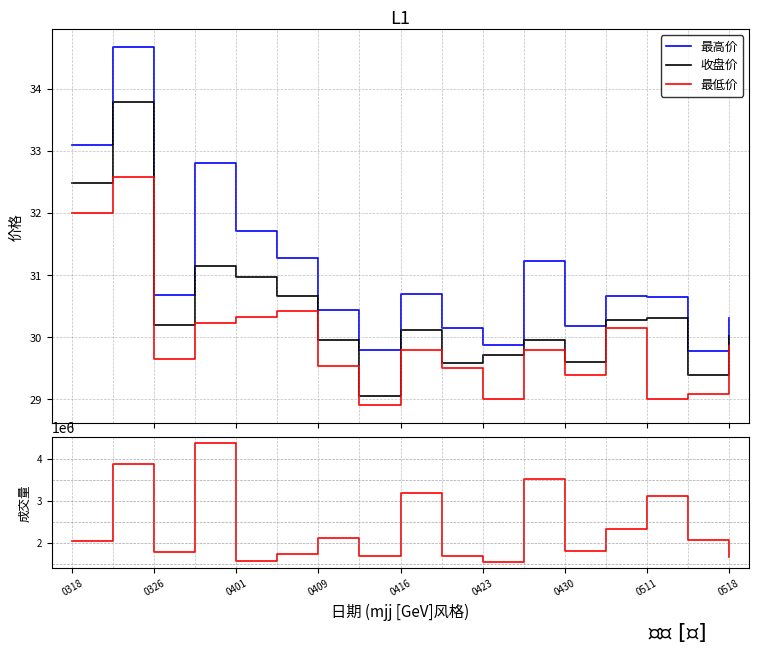

What is the difference between the highest and lowest values at 0318?

2037768.0